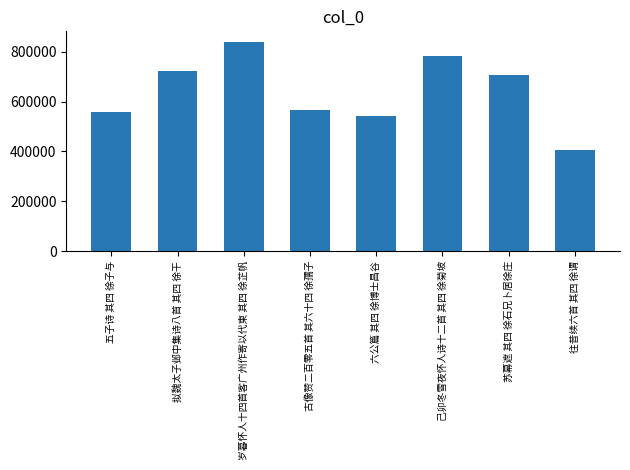

What is the greatest value displayed?

840440